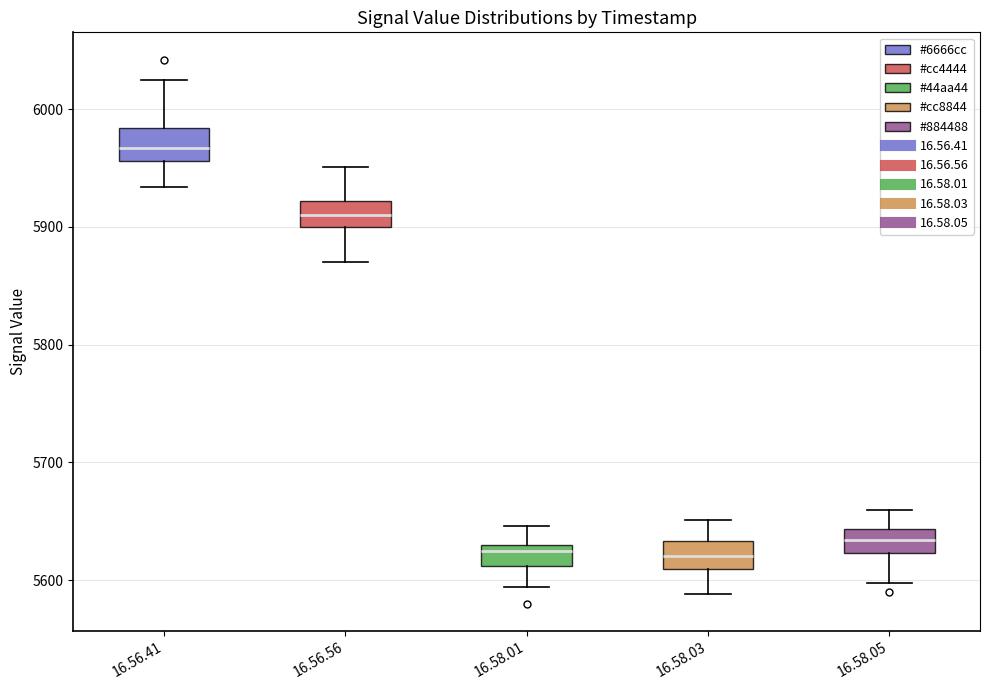

Reading left to right, transcribe this box plot: for each box, give where its median line is, the range the box spans, and where its two whiskers end, as read against the y-axis. The values are not printed on the chart, so give them approximately, as read against the axis.

16.56.41: median 5970, box 5960 to 5980, whiskers 5930 to 6030
16.56.56: median 5910, box 5900 to 5920, whiskers 5870 to 5950
16.58.01: median 5630 (just below the box's upper edge), box 5610 to 5630, whiskers 5590 to 5650
16.58.03: median 5620, box 5610 to 5630, whiskers 5590 to 5650
16.58.05: median 5630, box 5620 to 5640, whiskers 5600 to 5660